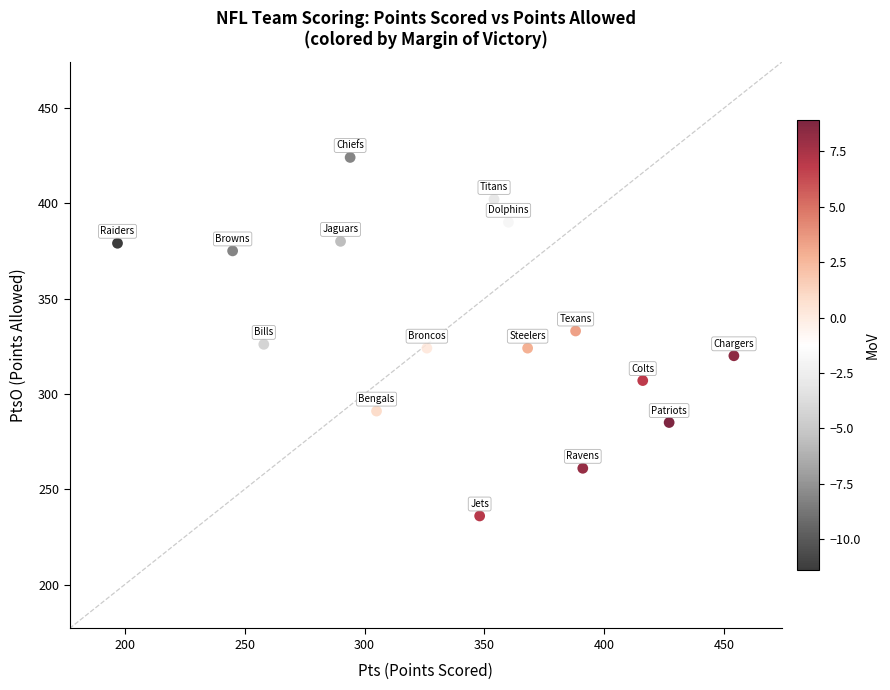

What is the range of X values (max minus min)?

257